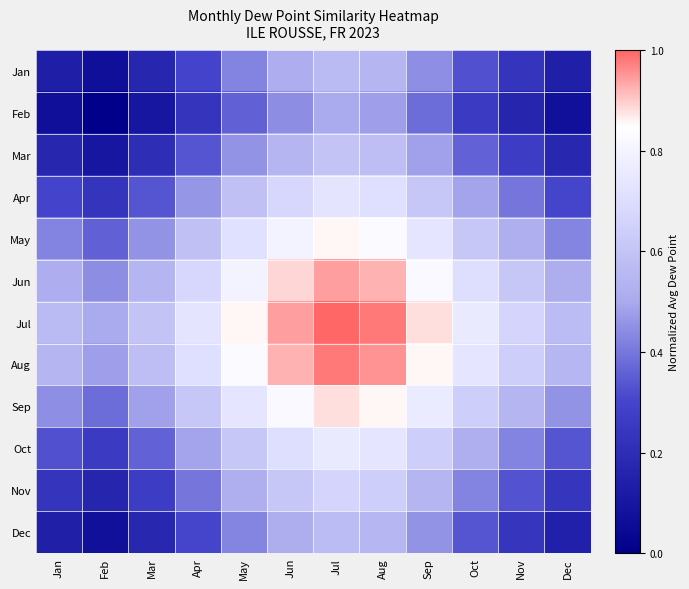

Reading right to left, extract all data points from this chart.

Jan: Dec=0.1	Nov=0.2	Oct=0.3	Sep=0.4	Aug=0.5	Jul=0.6	Jun=0.5	May=0.4	Apr=0.3	Mar=0.2	Feb=0.1	Jan=0.1
Feb: Dec=0.1	Nov=0.2	Oct=0.3	Sep=0.4	Aug=0.5	Jul=0.5	Jun=0.4	May=0.4	Apr=0.2	Mar=0.1	Feb=0.0	Jan=0.1
Mar: Dec=0.2	Nov=0.3	Oct=0.4	Sep=0.5	Aug=0.6	Jul=0.6	Jun=0.5	May=0.5	Apr=0.3	Mar=0.2	Feb=0.1	Jan=0.2
Apr: Dec=0.3	Nov=0.4	Oct=0.5	Sep=0.6	Aug=0.7	Jul=0.7	Jun=0.7	May=0.6	Apr=0.5	Mar=0.3	Feb=0.2	Jan=0.3
May: Dec=0.4	Nov=0.5	Oct=0.6	Sep=0.7	Aug=0.8	Jul=0.9	Jun=0.8	May=0.7	Apr=0.6	Mar=0.5	Feb=0.4	Jan=0.4
Jun: Dec=0.5	Nov=0.6	Oct=0.7	Sep=0.8	Aug=0.9	Jul=0.9	Jun=0.9	May=0.8	Apr=0.7	Mar=0.5	Feb=0.4	Jan=0.5
Jul: Dec=0.6	Nov=0.7	Oct=0.8	Sep=0.9	Aug=1.0	Jul=1.0	Jun=0.9	May=0.9	Apr=0.7	Mar=0.6	Feb=0.5	Jan=0.6
Aug: Dec=0.5	Nov=0.6	Oct=0.7	Sep=0.9	Aug=1.0	Jul=1.0	Jun=0.9	May=0.8	Apr=0.7	Mar=0.6	Feb=0.5	Jan=0.5
Sep: Dec=0.5	Nov=0.5	Oct=0.6	Sep=0.8	Aug=0.9	Jul=0.9	Jun=0.8	May=0.7	Apr=0.6	Mar=0.5	Feb=0.4	Jan=0.4
Oct: Dec=0.3	Nov=0.4	Oct=0.5	Sep=0.6	Aug=0.7	Jul=0.8	Jun=0.7	May=0.6	Apr=0.5	Mar=0.4	Feb=0.3	Jan=0.3
Nov: Dec=0.2	Nov=0.3	Oct=0.4	Sep=0.5	Aug=0.6	Jul=0.7	Jun=0.6	May=0.5	Apr=0.4	Mar=0.3	Feb=0.2	Jan=0.2
Dec: Dec=0.1	Nov=0.2	Oct=0.3	Sep=0.5	Aug=0.5	Jul=0.6	Jun=0.5	May=0.4	Apr=0.3	Mar=0.2	Feb=0.1	Jan=0.1